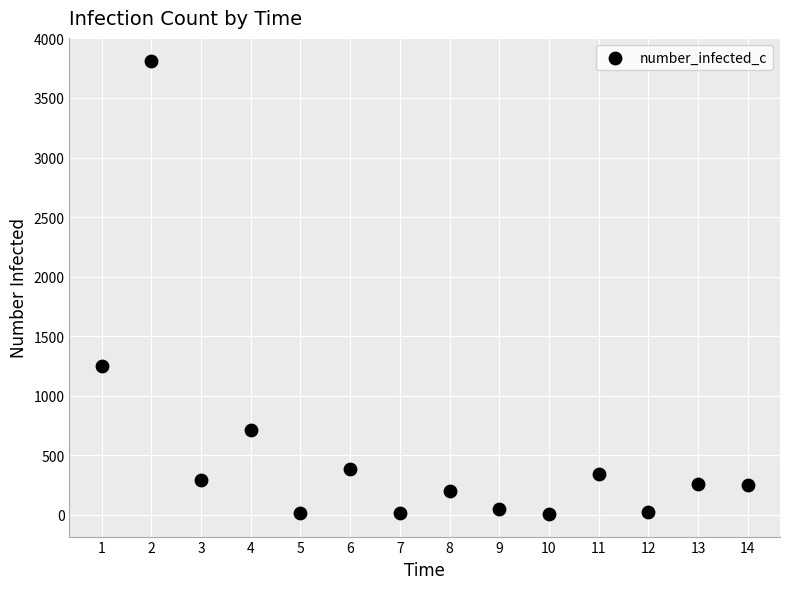

What is the range of Y values (max minus min)?

3806